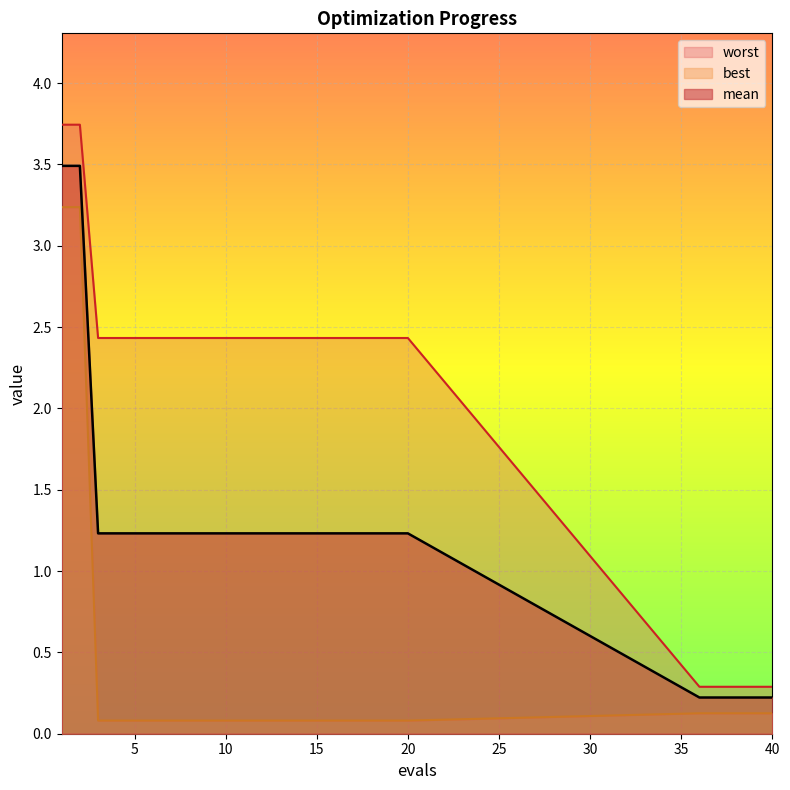

What value does the best series have at 8?

0.1